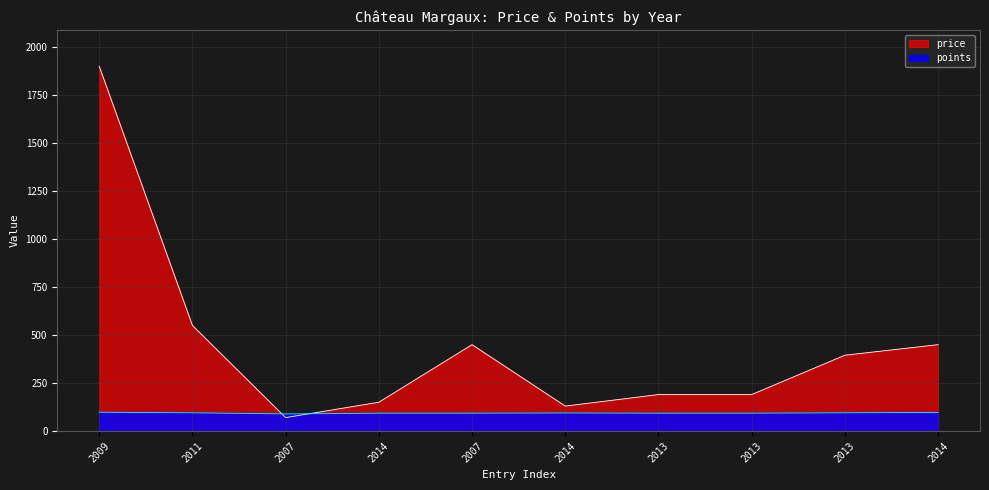

What are all the series names shown in the legend?

price, points